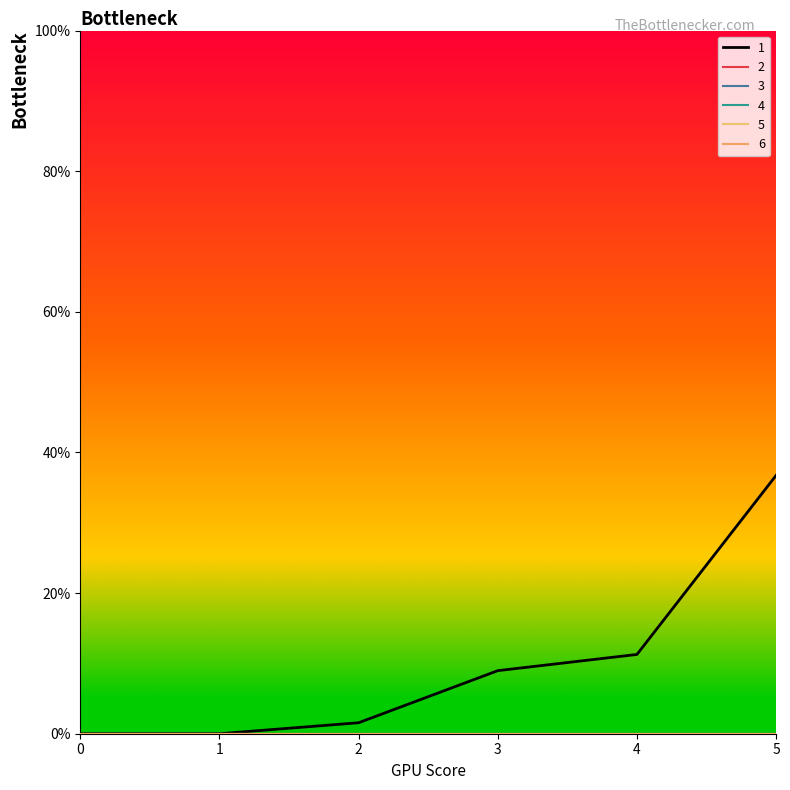

The 1 series shows 0.8 at 2. True or false?

False